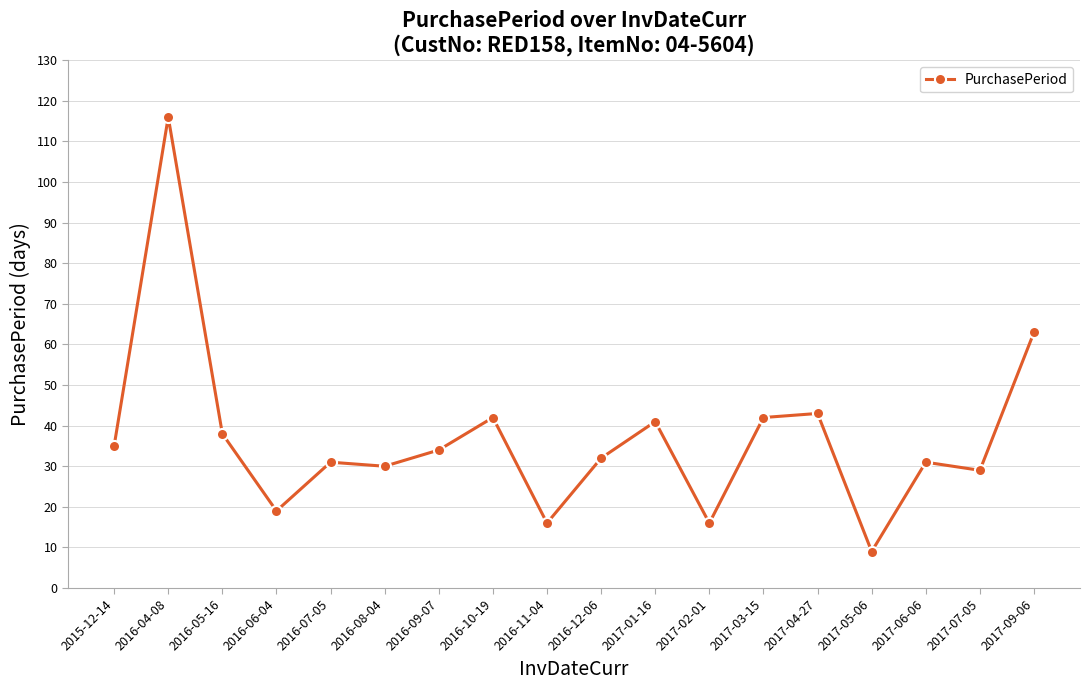

How many series are shown in this chart?

1